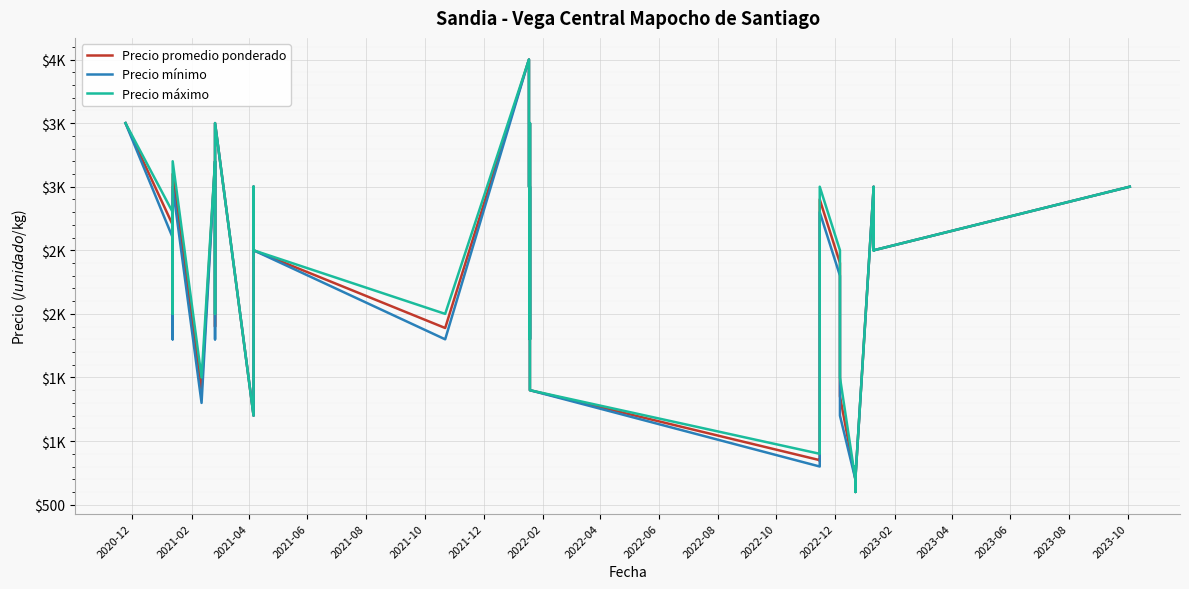

What is the sum of all Precio mínimo values?

89800